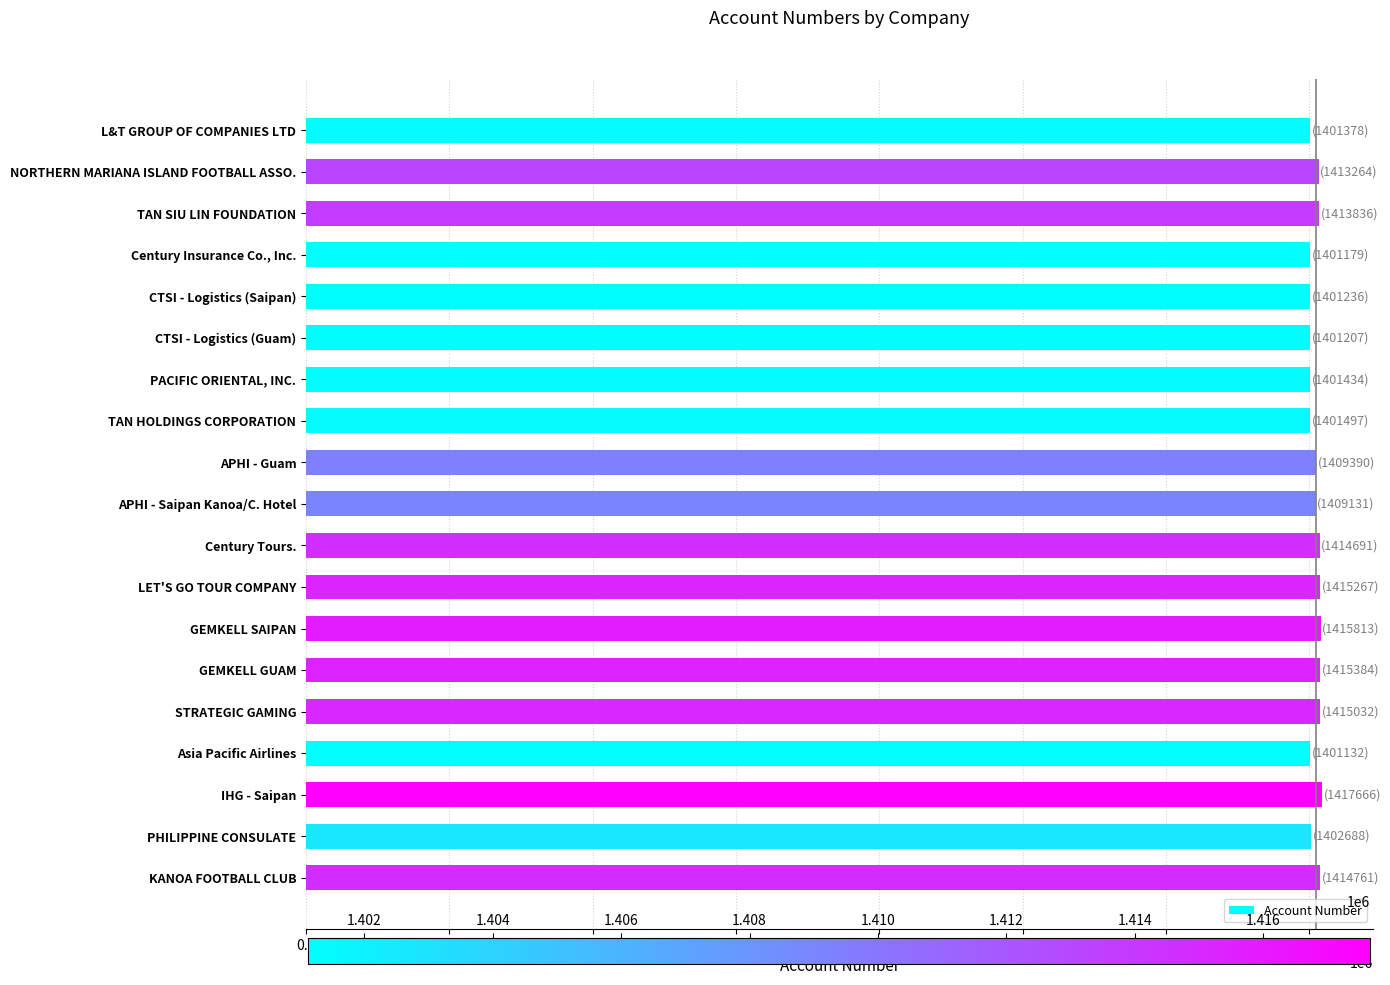

What is the minimum value shown in the chart?

1401132